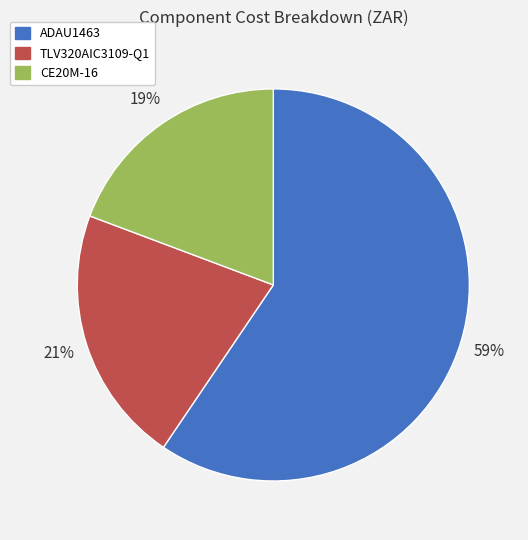

True or false: ADAU1463 accounts for 59% of the total.

True